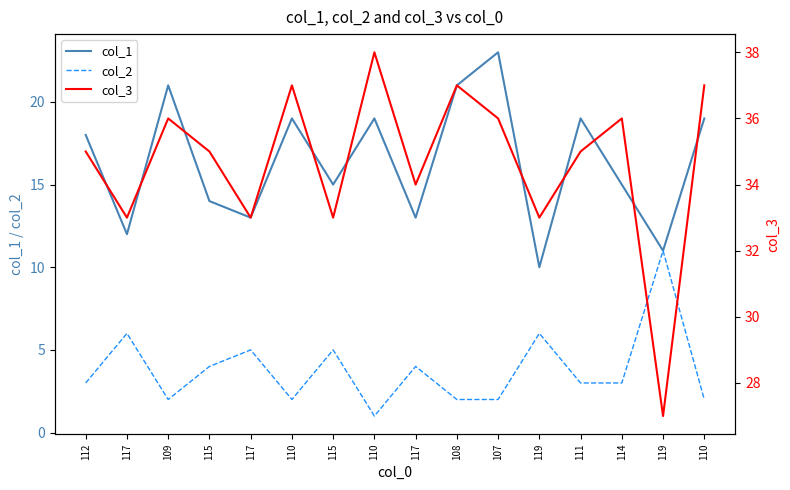

At which label does col_1 reach its peak?

107